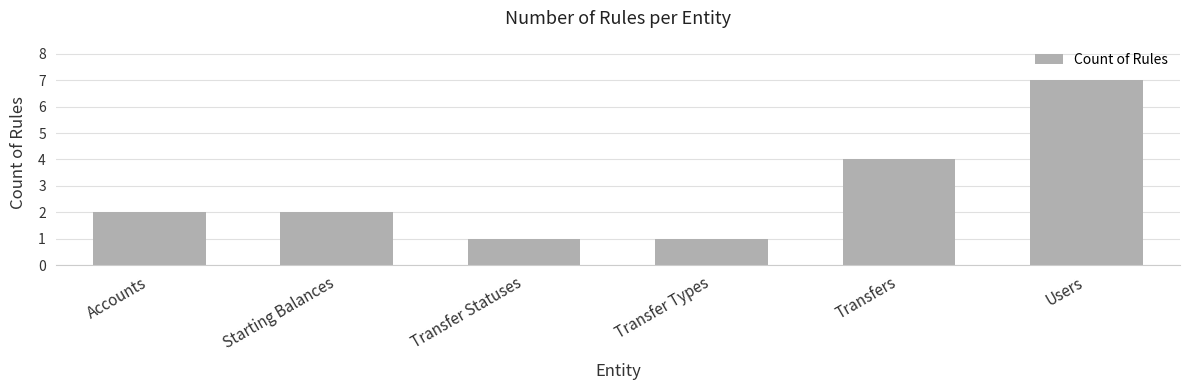

What is the minimum value shown in the chart?

1